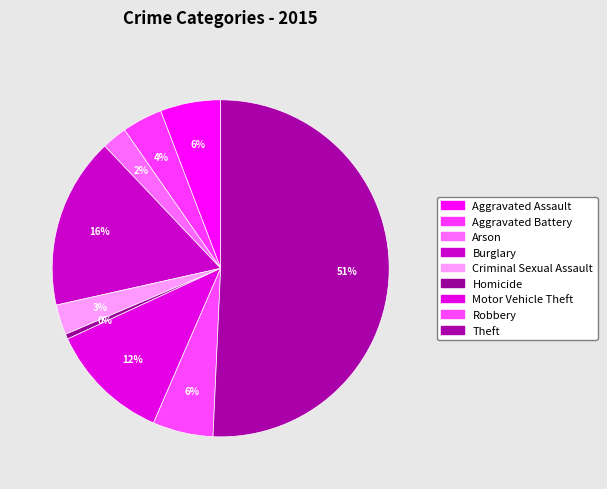

Which slice is the largest?

Theft